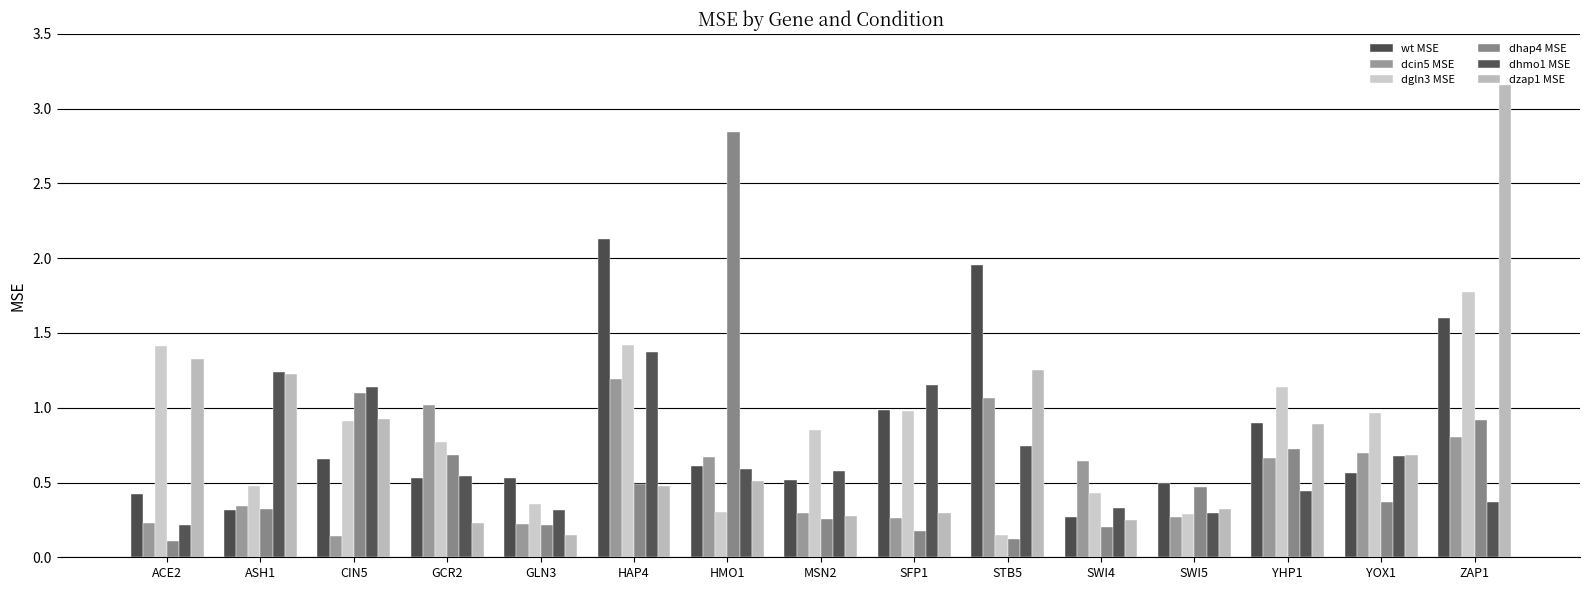

What is the value of the dgln3 MSE bar at the 8th from the left?

0.8